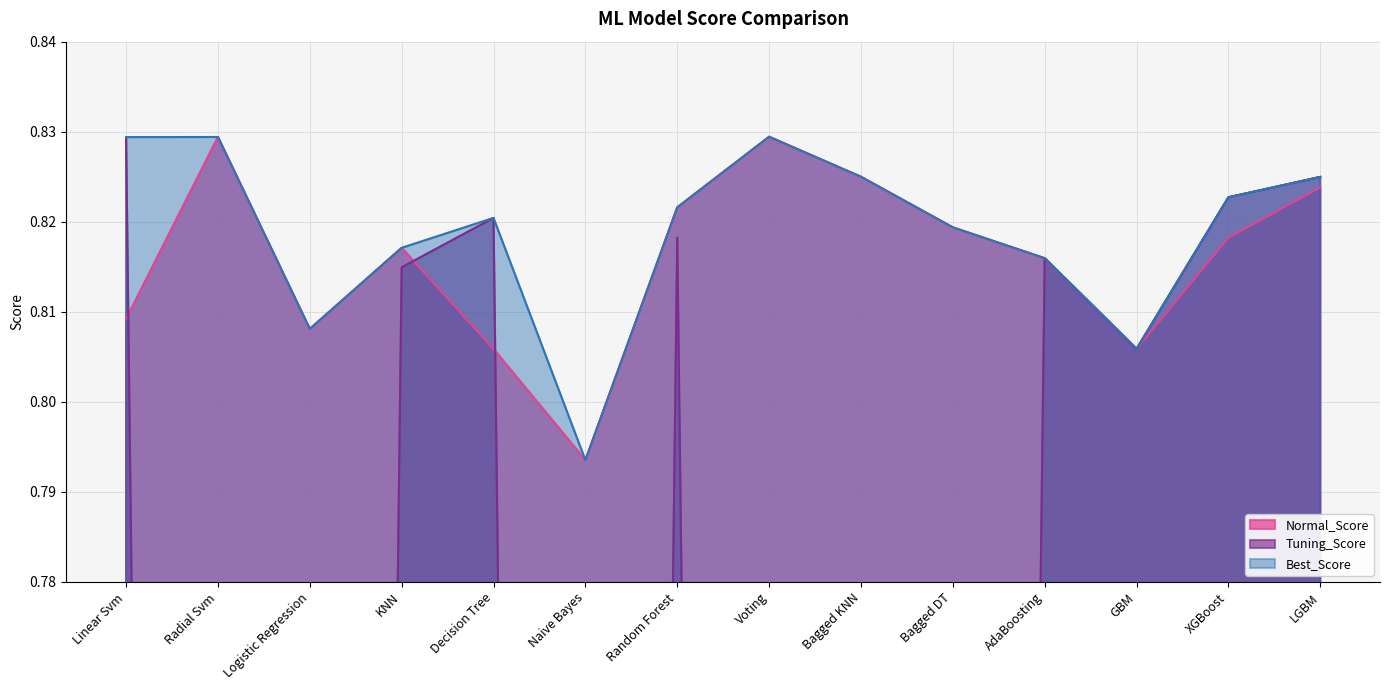

Is the value of Best_Score at Logistic Regression greater than the value of Normal_Score at KNN?

No